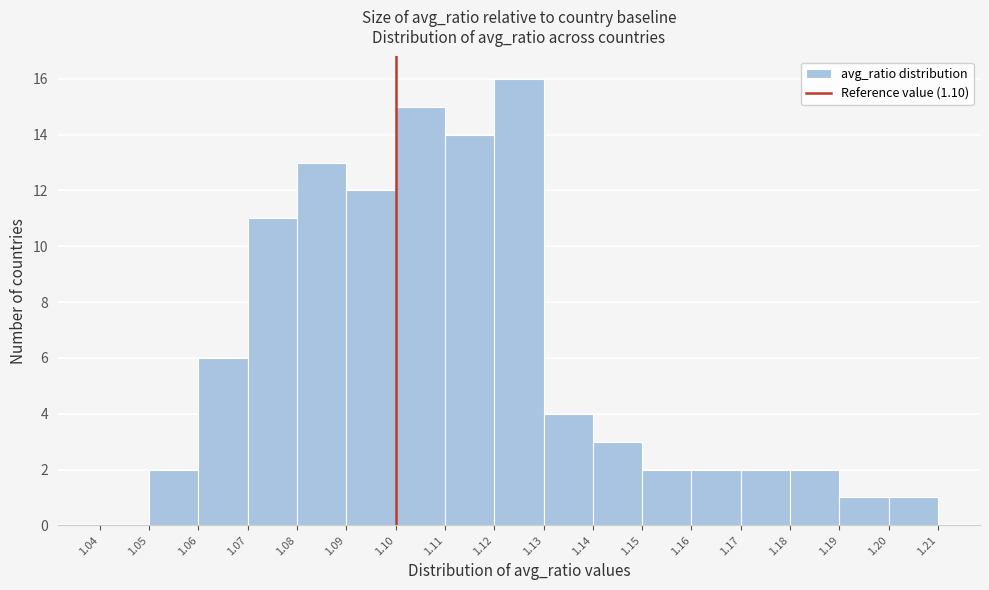

Reading left to right, transcribe this chart: for each bar, give the range it covers on the x-axis and its height. The values are not printed on the chart, so give them approximately, as read against the axis.

1.04 to 1.05: 0
1.05 to 1.06: 2
1.06 to 1.07: 6
1.07 to 1.08: 11
1.08 to 1.09: 13
1.09 to 1.10: 12
1.10 to 1.11: 15
1.11 to 1.12: 14
1.12 to 1.13: 16
1.13 to 1.14: 4
1.14 to 1.15: 3
1.15 to 1.16: 2
1.16 to 1.17: 2
1.17 to 1.18: 2
1.18 to 1.19: 2
1.19 to 1.20: 1
1.20 to 1.21: 1